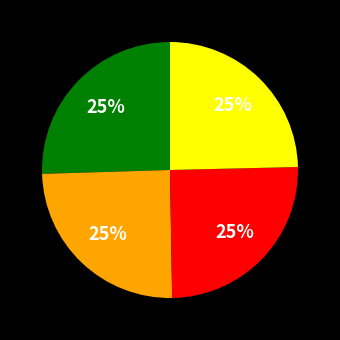

Is there a majority slice in this chart?

No